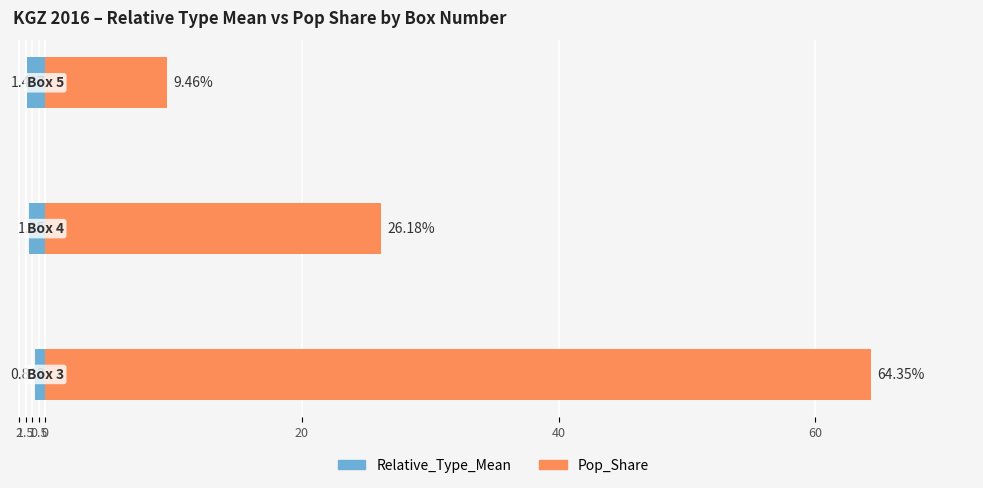

Between 1.5 and 1, which is larger?

1.5